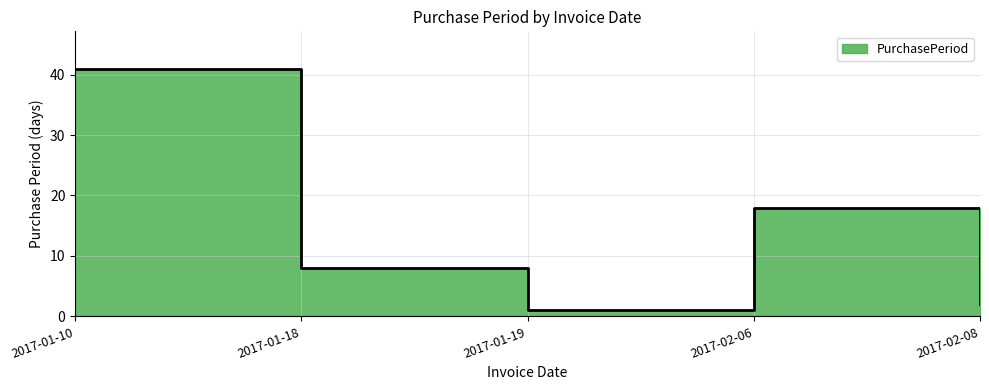

Reading left to right, transcribe all the data shown in this chart.

2017-01-10=41	2017-01-18=8	2017-01-19=1	2017-02-06=18	2017-02-08=2